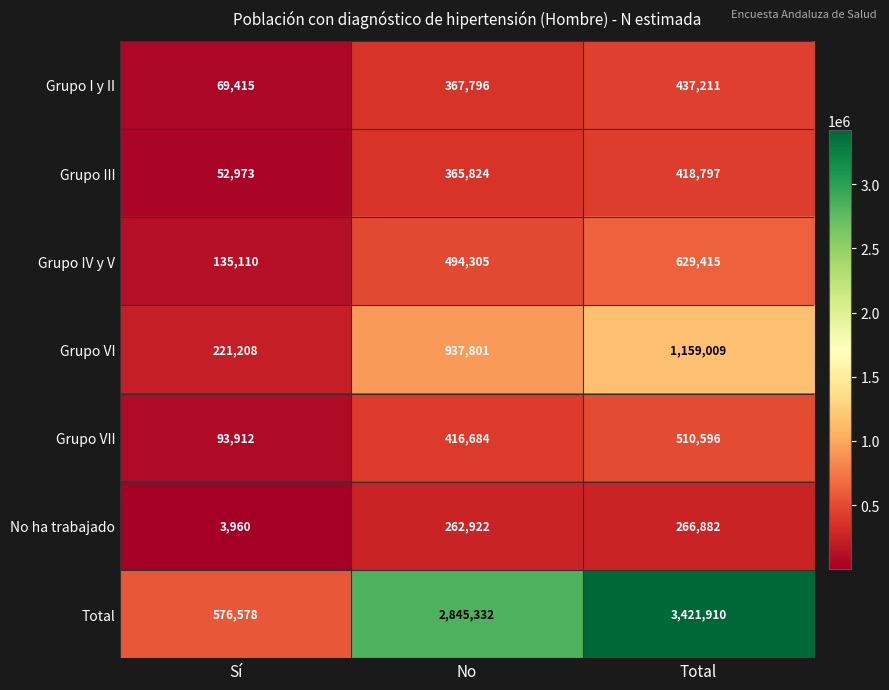

What is the spread (max minus min) of values at Sí?

572618